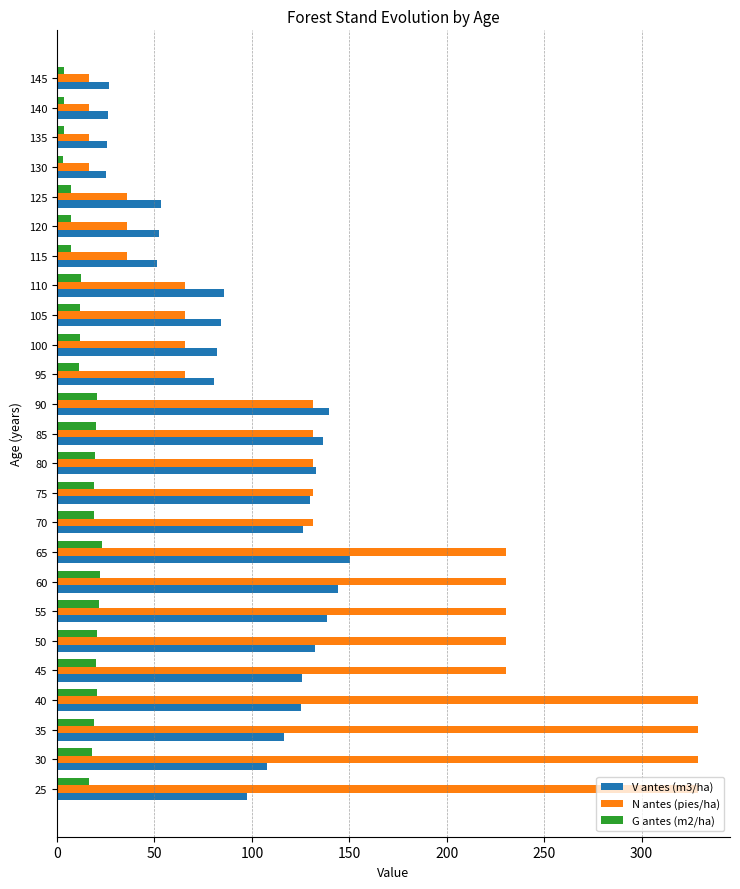

List the series in order of their peak value, highest first.

N antes (pies/ha), V antes (m3/ha), G antes (m2/ha)